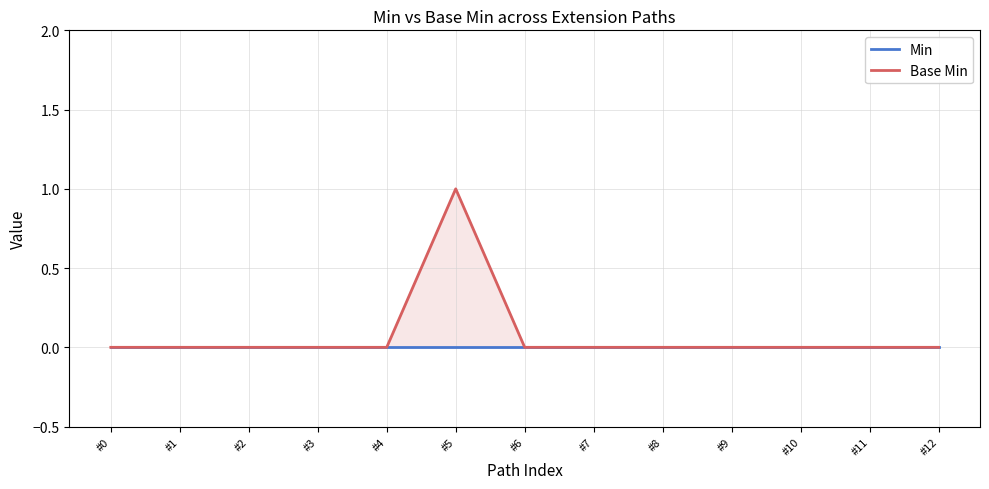

Does the chart display data point markers on the line(s)?

No